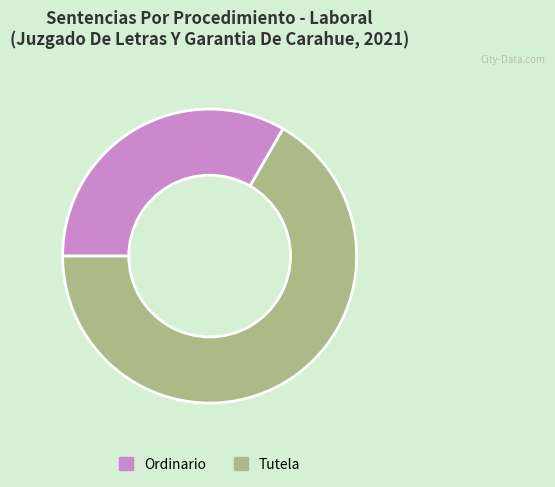

Does Ordinario account for over 50% of the chart?

No